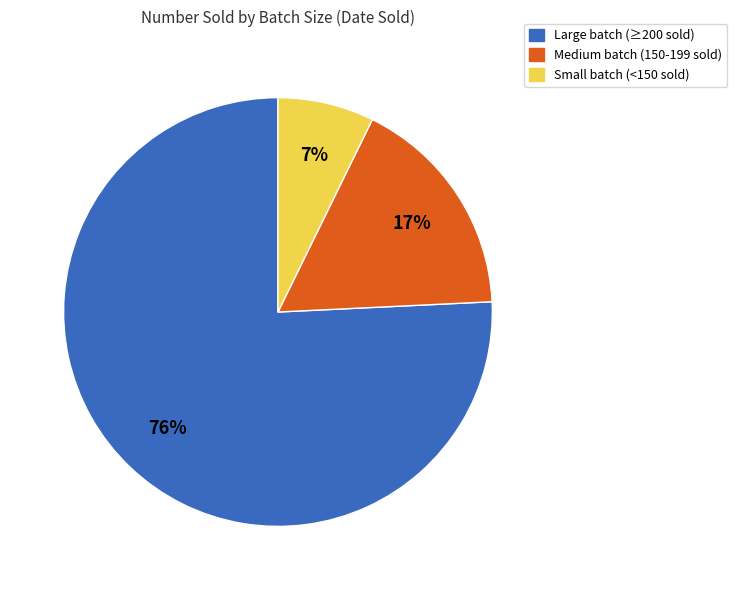

Combined, do Large batch (≥200 sold) and Medium batch (150-199 sold) account for over 50%?

Yes